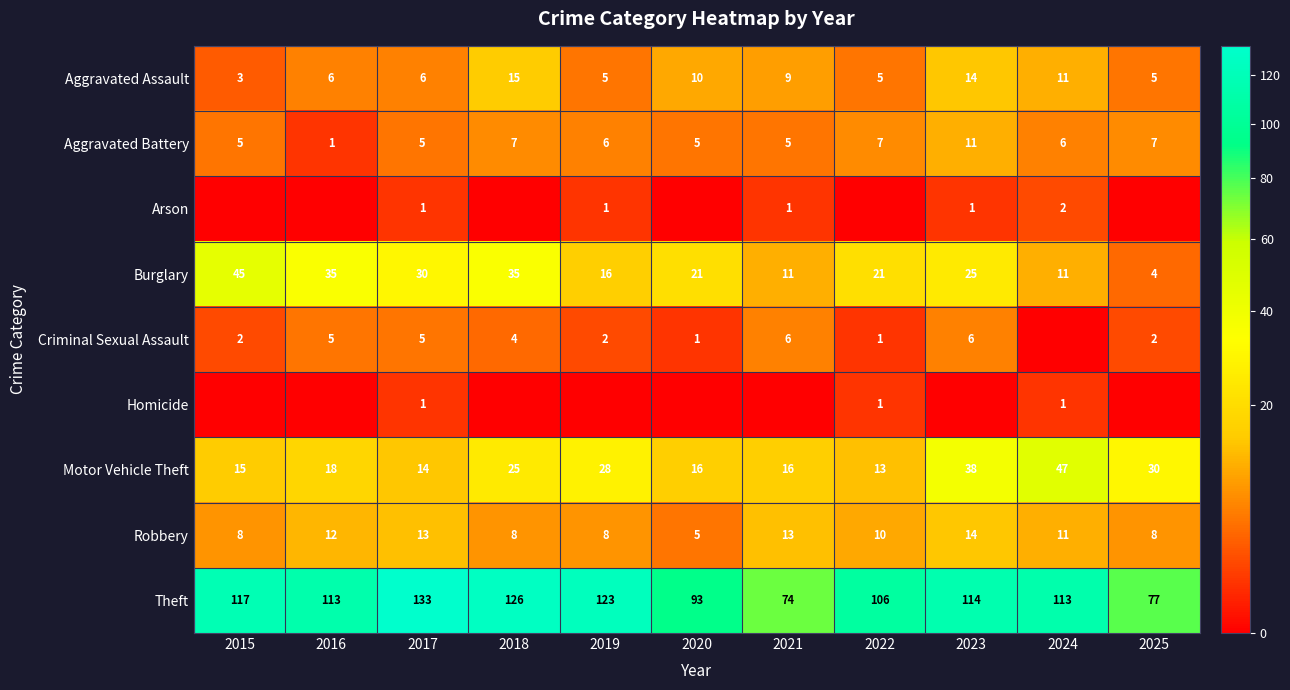

True or false: Aggravated Assault has a value of 5 at 2022.

True